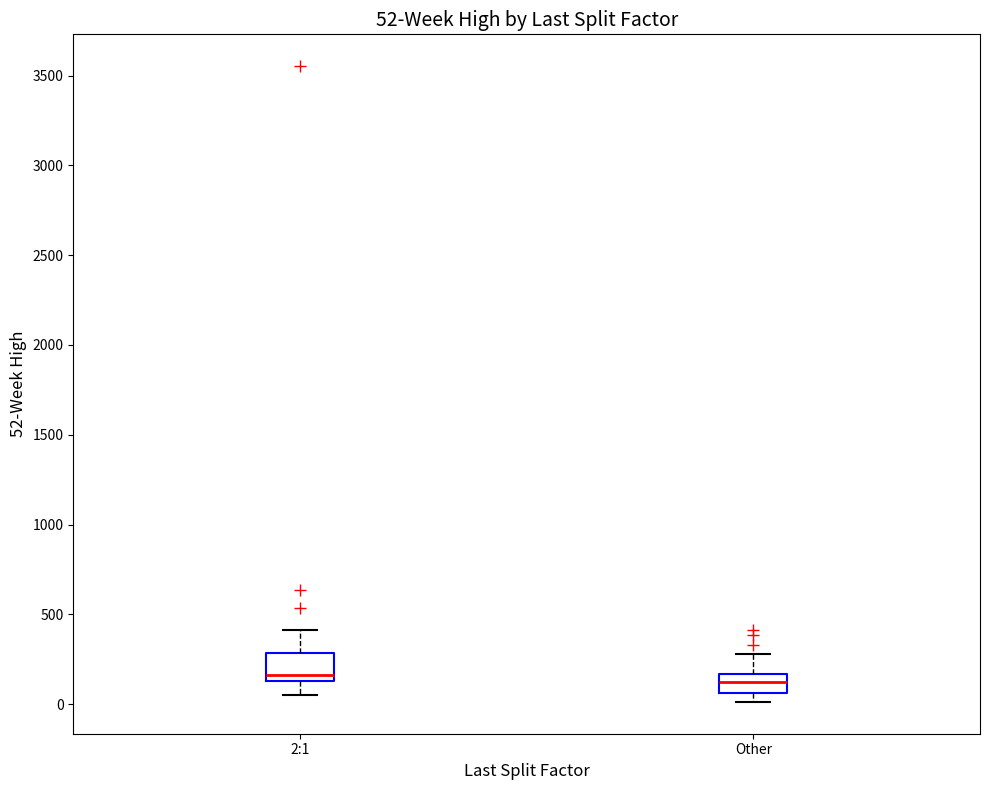

Which box is the tallest, from its lower edge to its upper edge?

2:1